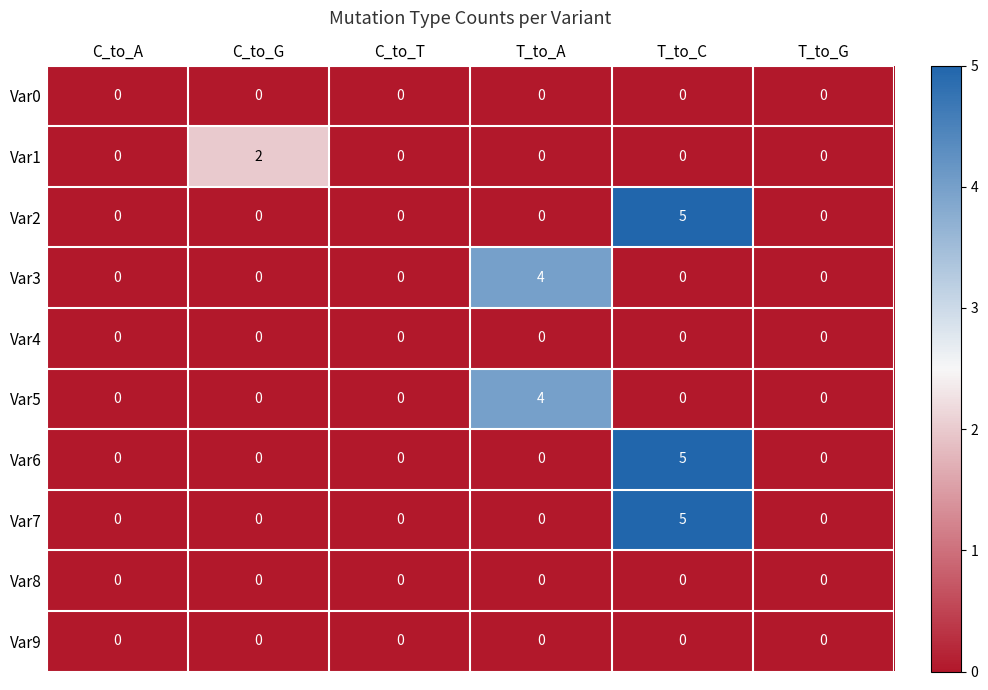

Between C_to_G and T_to_G, which series saw the biggest shift?

Var1